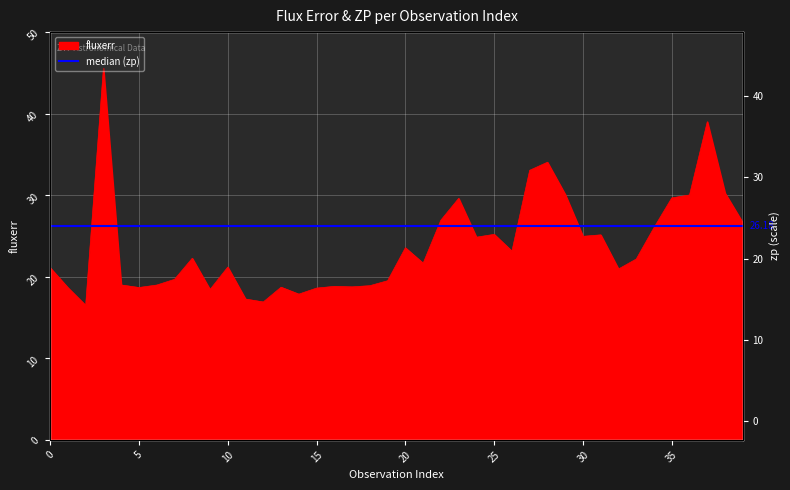

What is the average value?

23.8